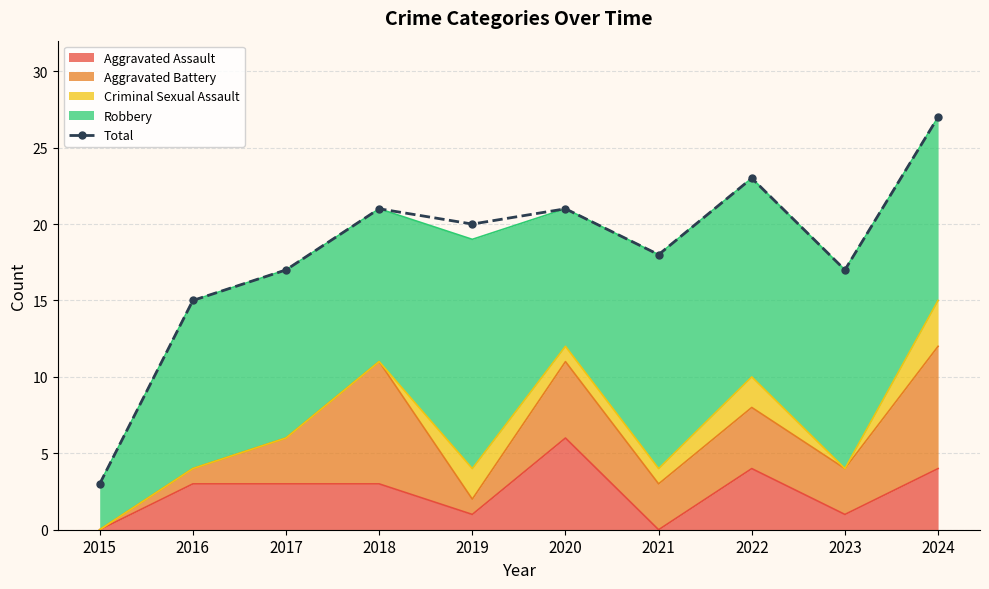

Does the chart have visible grid lines?

Yes